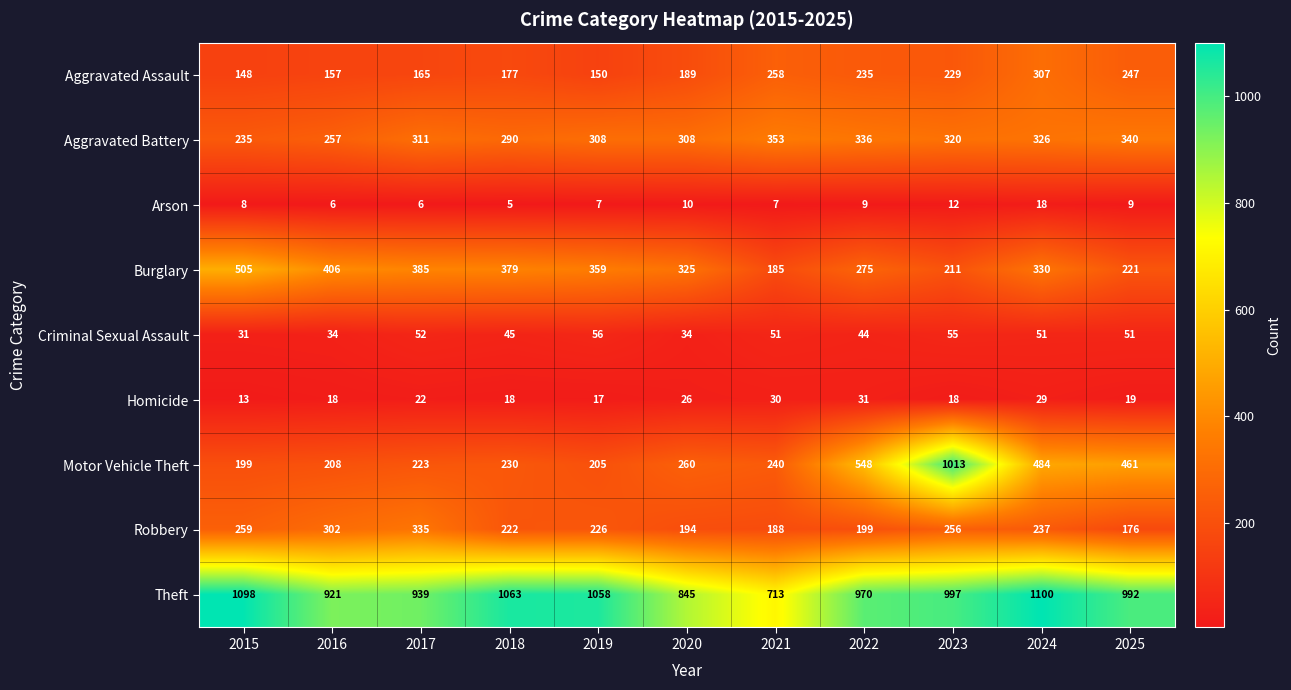

Is it true that Burglary equals 176 at 2018?

False